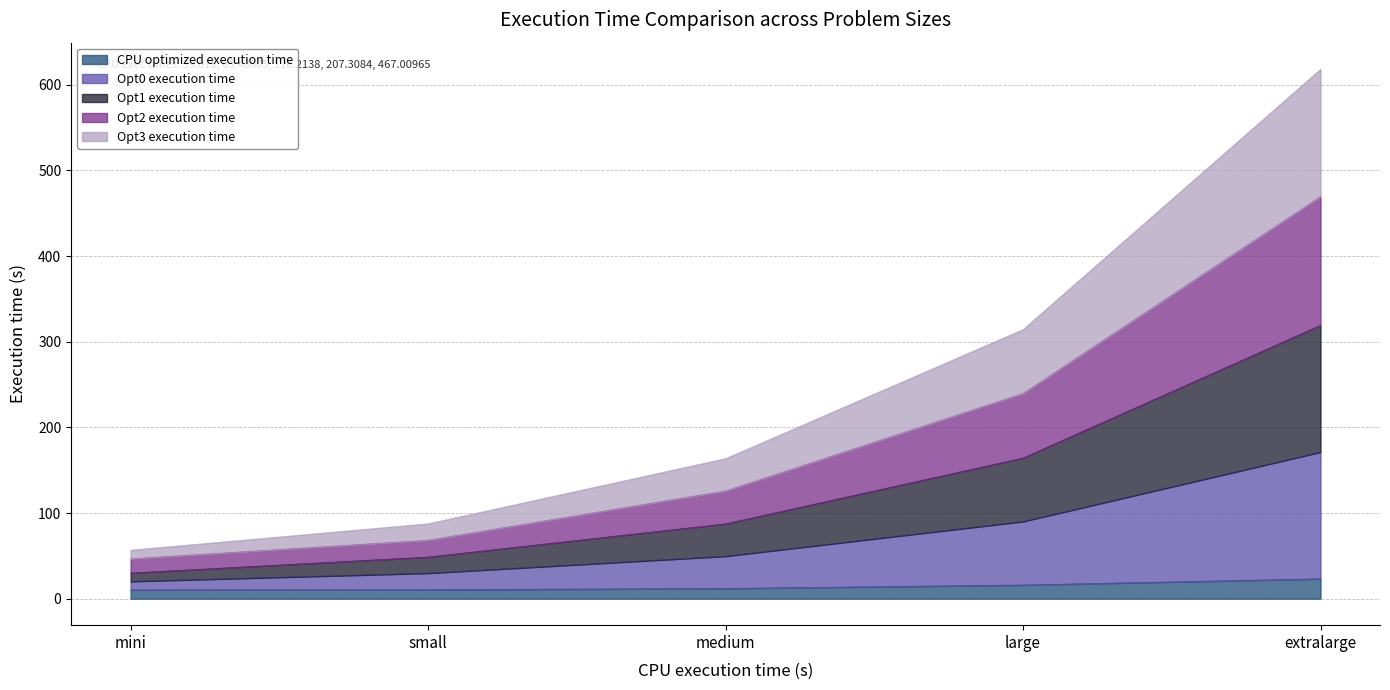

Is the value of Opt1 execution time at small greater than the value of CPU optimized execution time at mini?

Yes